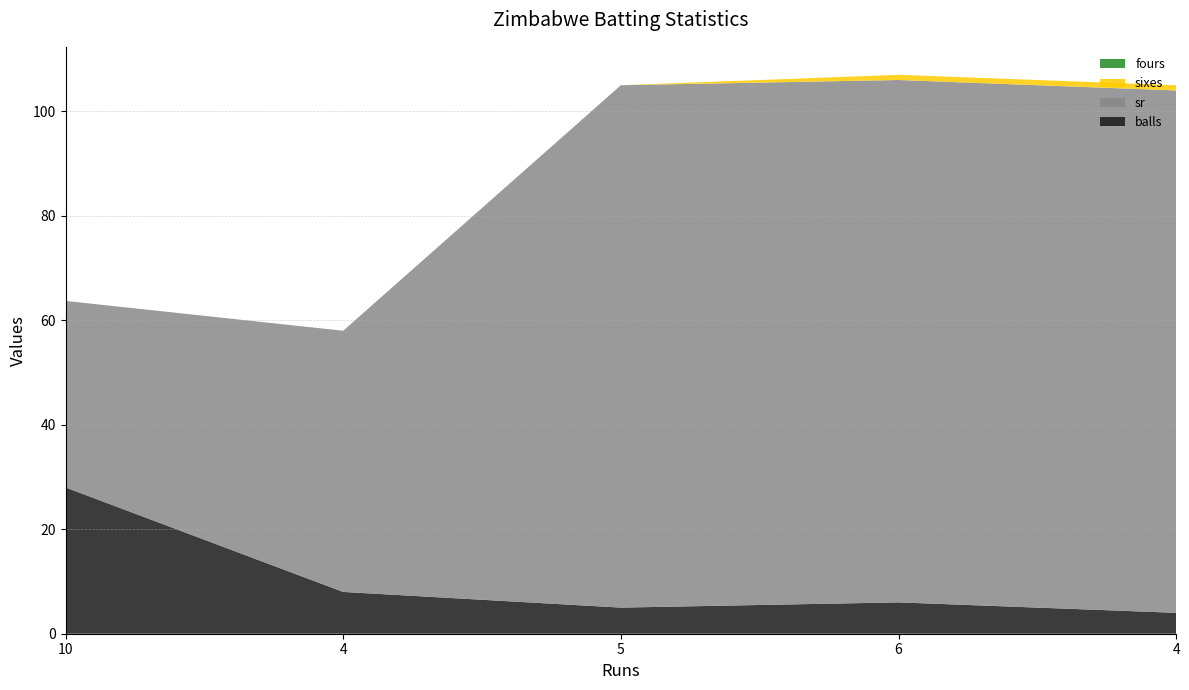

Reading right to left, extract all data points from this chart.

balls: 4=4.0	6=6.0	5=5.0	4=8.0	10=28.0
sr: 4=100.0	6=100.0	5=100.0	4=50.0	10=35.7
sixes: 4=1.0	6=1.0	5=0.0	4=0.0	10=0.0
fours: 4=0.0	6=0.0	5=0.0	4=0.0	10=0.0